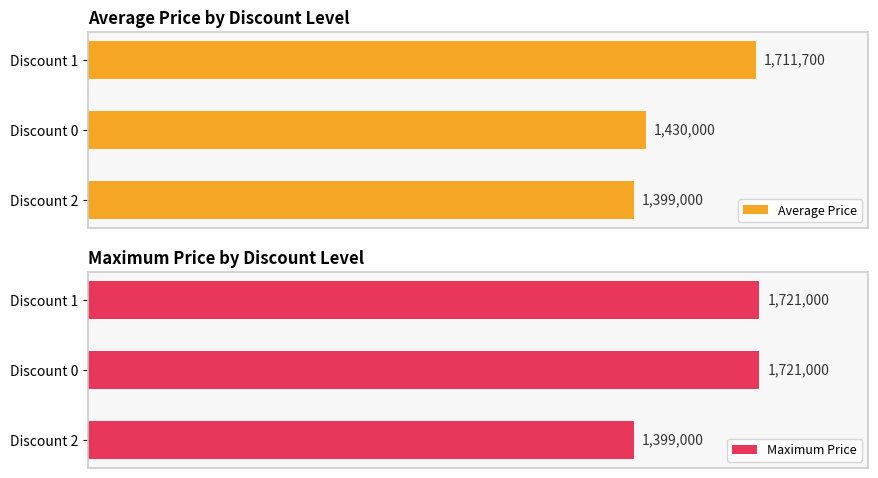

How many data points in Average Price are less than 1430000?

1